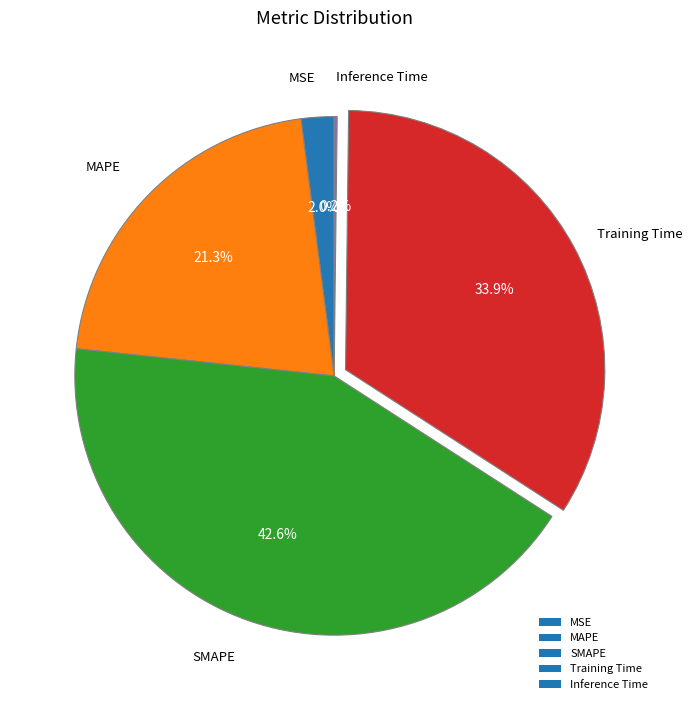

True or false: MSE accounts for 2% of the total.

True